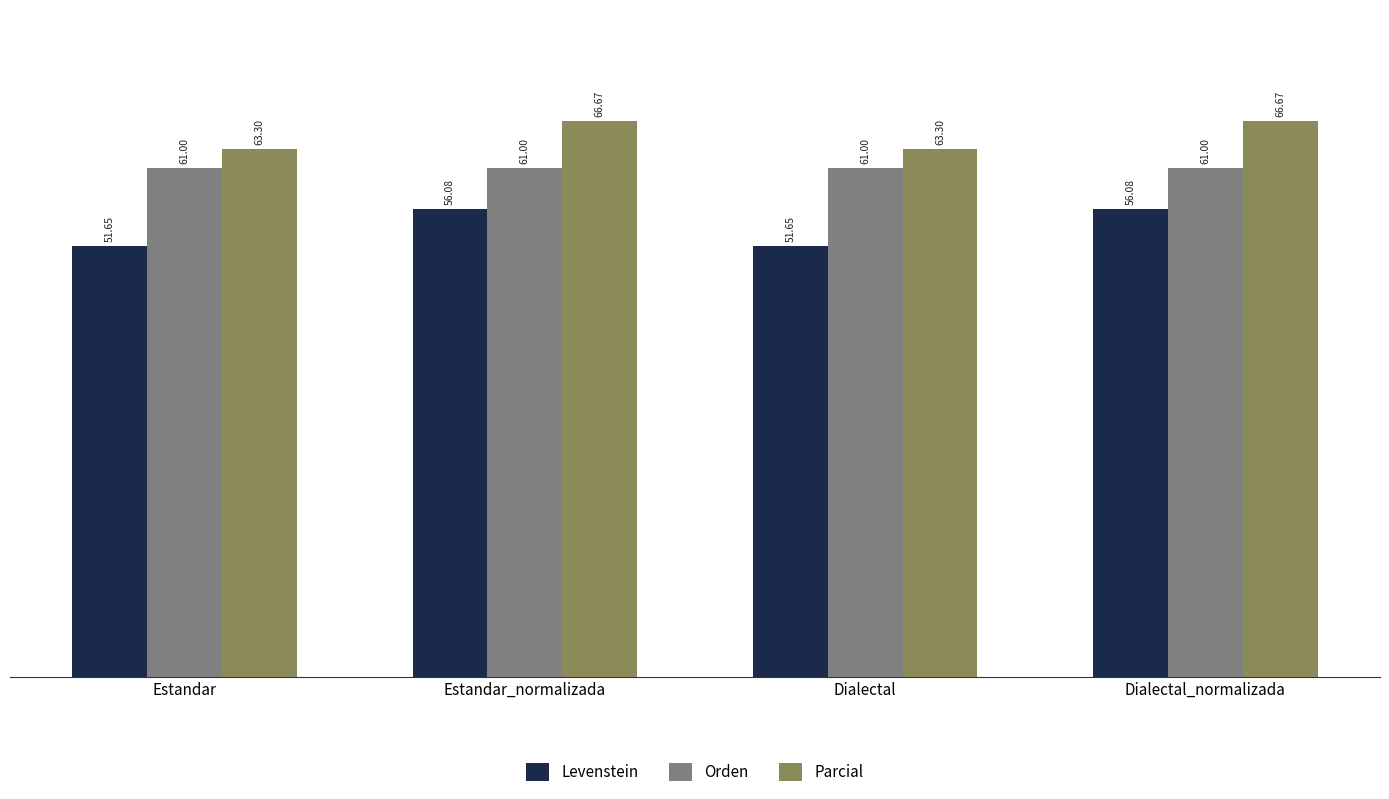

True or false: Levenstein has a value of 56.1 at Estandar_normalizada.

True